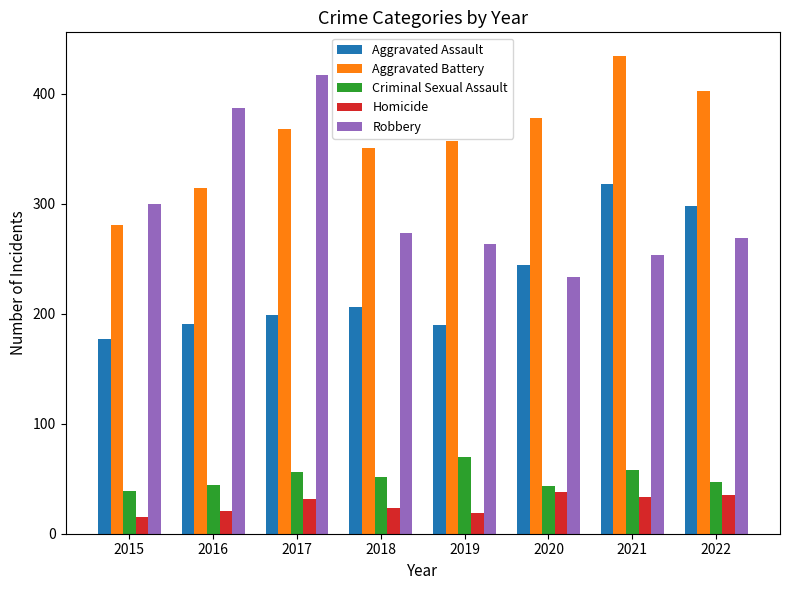

The Robbery series shows 233 at 2020. True or false?

True